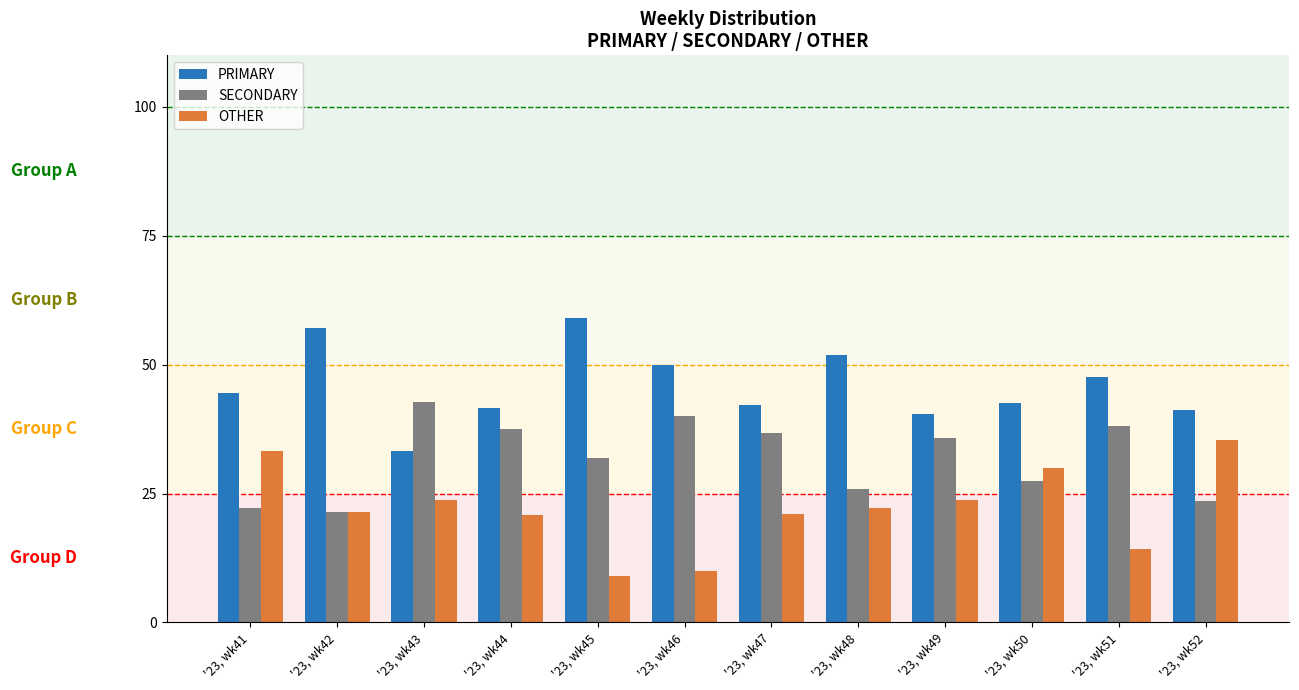

What are all the series names shown in the legend?

PRIMARY, SECONDARY, OTHER